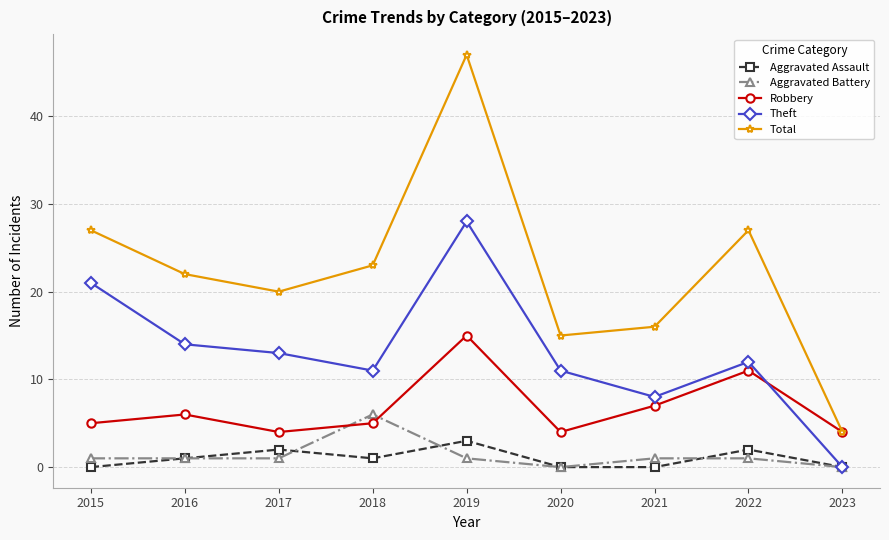

Rank the series by their maximum value, from highest to lowest.

Total, Theft, Robbery, Aggravated Battery, Aggravated Assault